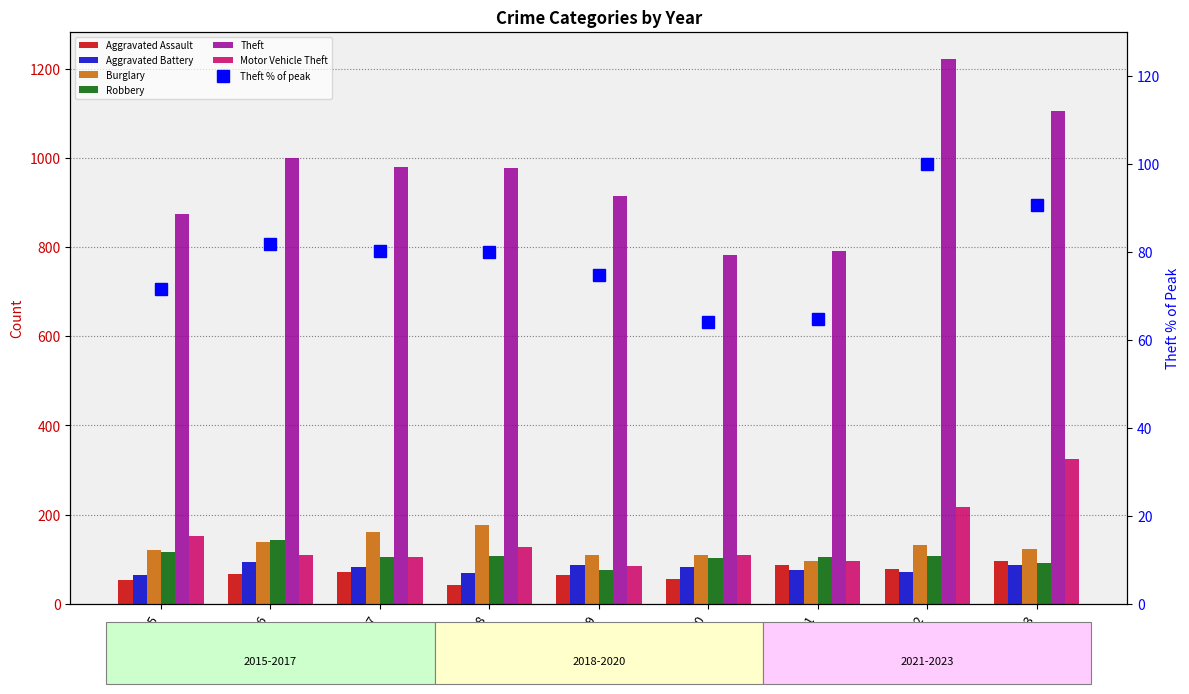

What is the difference between the maximum and minimum values in the Aggravated Battery series?

29